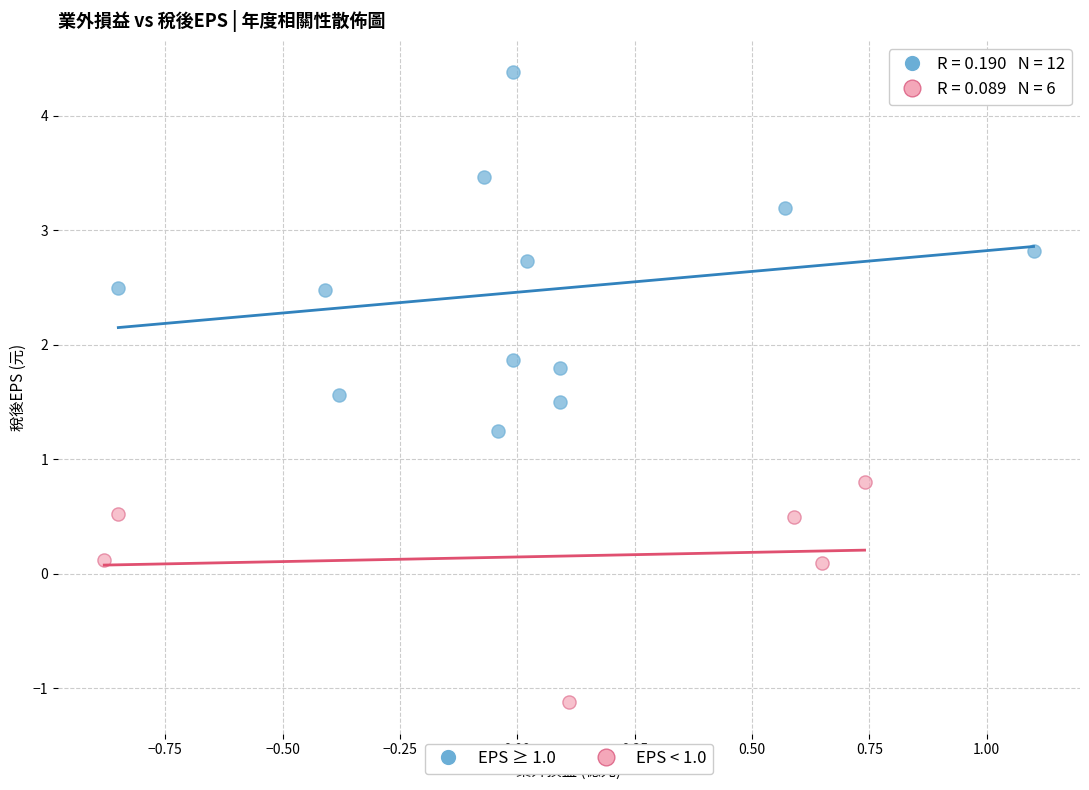

Which series contains the lowest Y value?

EPS < 1.0